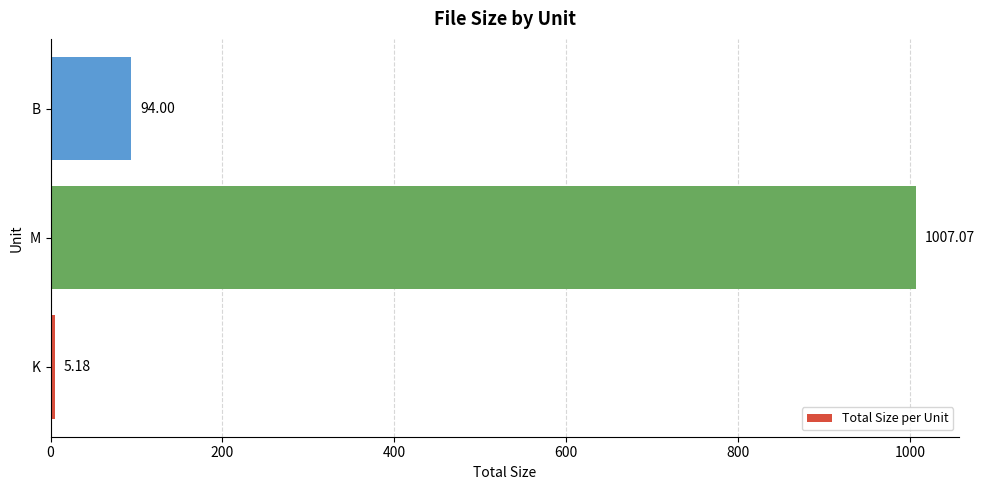

What is the ratio of the value at M to the value at B?

10.7